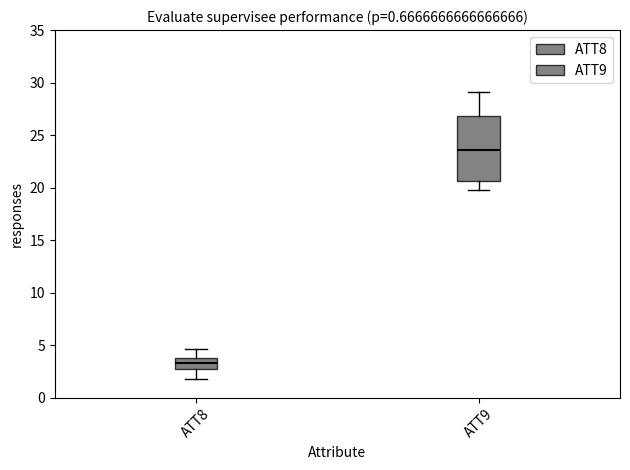

Which box's median line is the highest?

ATT9